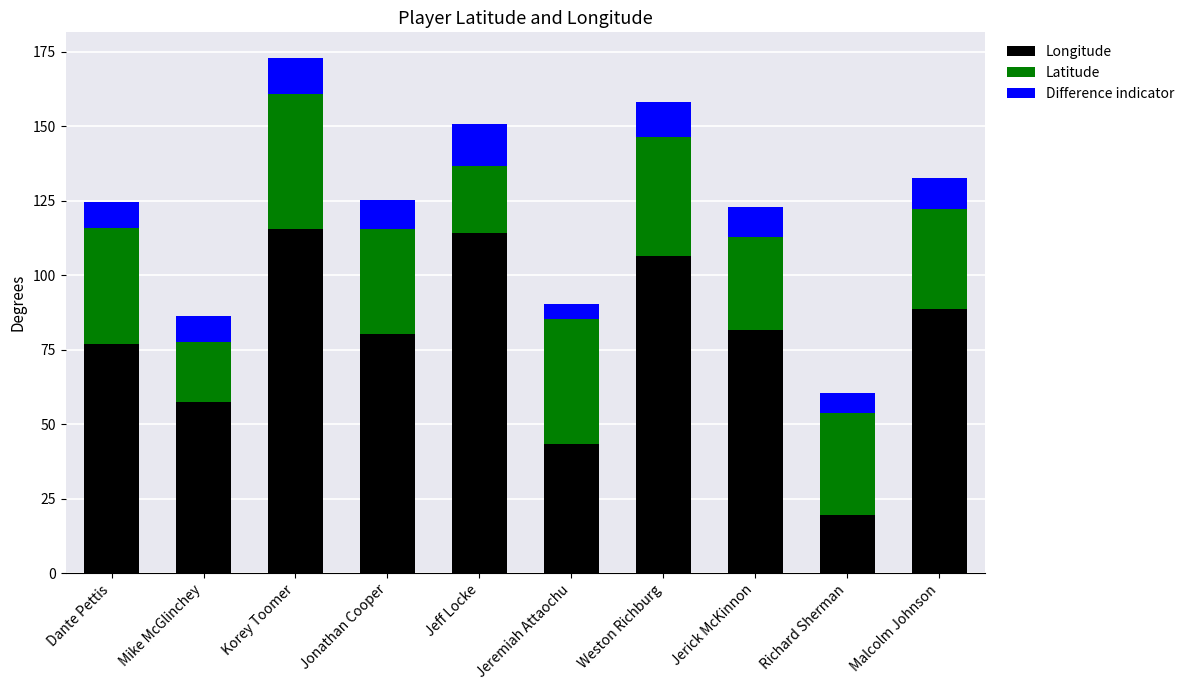

Reading left to right, transcribe the values for Longitude.

77.0	57.6	115.5	80.4	114.2	43.4	106.6	81.5	19.5	88.8